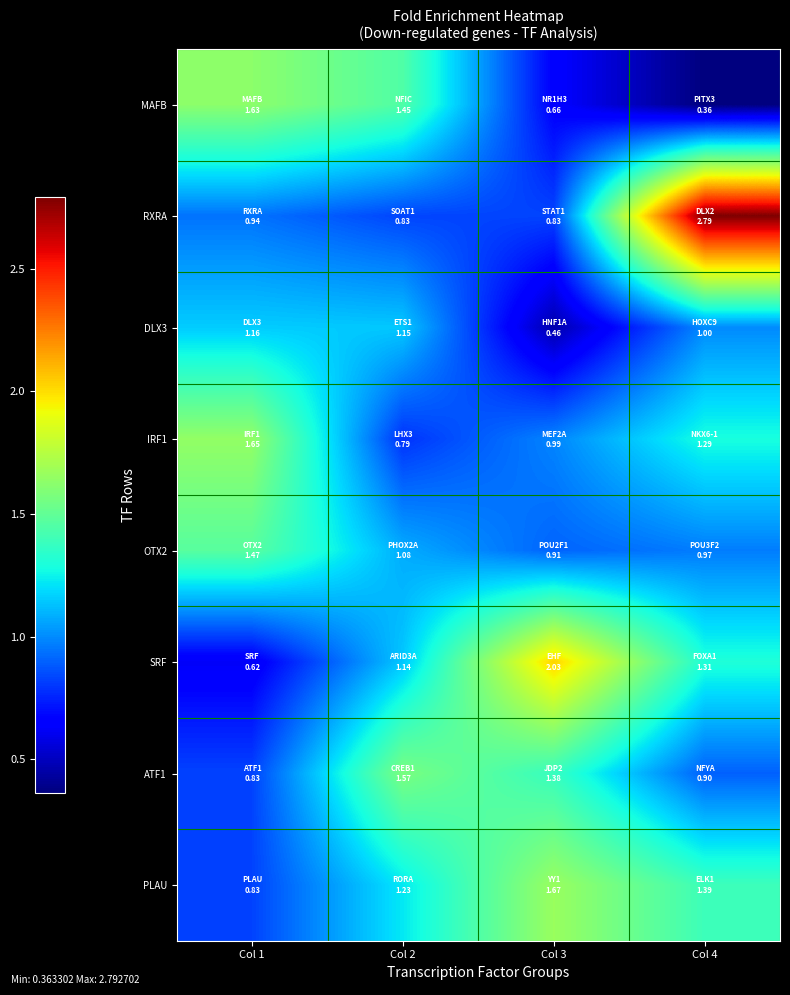

Reading left to right, extract all data points from this chart.

MAFB: Col 1=1.6	Col 2=1.4	Col 3=0.7	Col 4=0.4
RXRA: Col 1=0.9	Col 2=0.8	Col 3=0.8	Col 4=2.8
DLX3: Col 1=1.2	Col 2=1.1	Col 3=0.5	Col 4=1.0
IRF1: Col 1=1.6	Col 2=0.8	Col 3=1.0	Col 4=1.3
OTX2: Col 1=1.5	Col 2=1.1	Col 3=0.9	Col 4=1.0
SRF: Col 1=0.6	Col 2=1.1	Col 3=2.0	Col 4=1.3
ATF1: Col 1=0.8	Col 2=1.6	Col 3=1.4	Col 4=0.9
PLAU: Col 1=0.8	Col 2=1.2	Col 3=1.7	Col 4=1.4